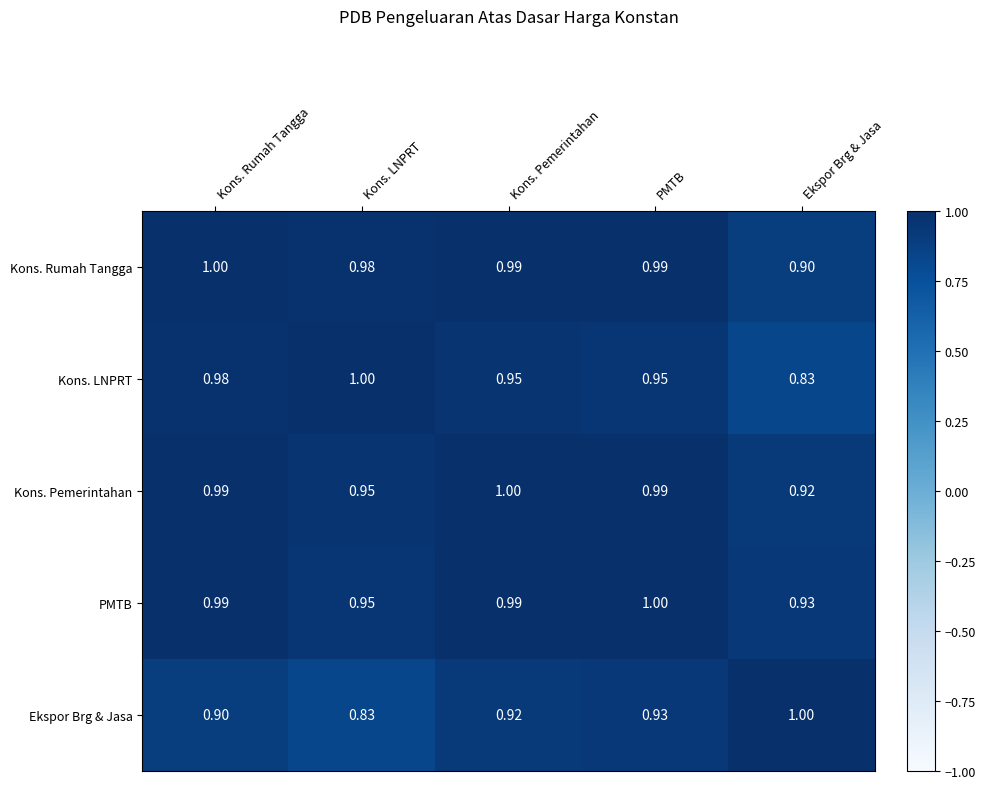

What is the difference between the highest and lowest values at PMTB?

0.1